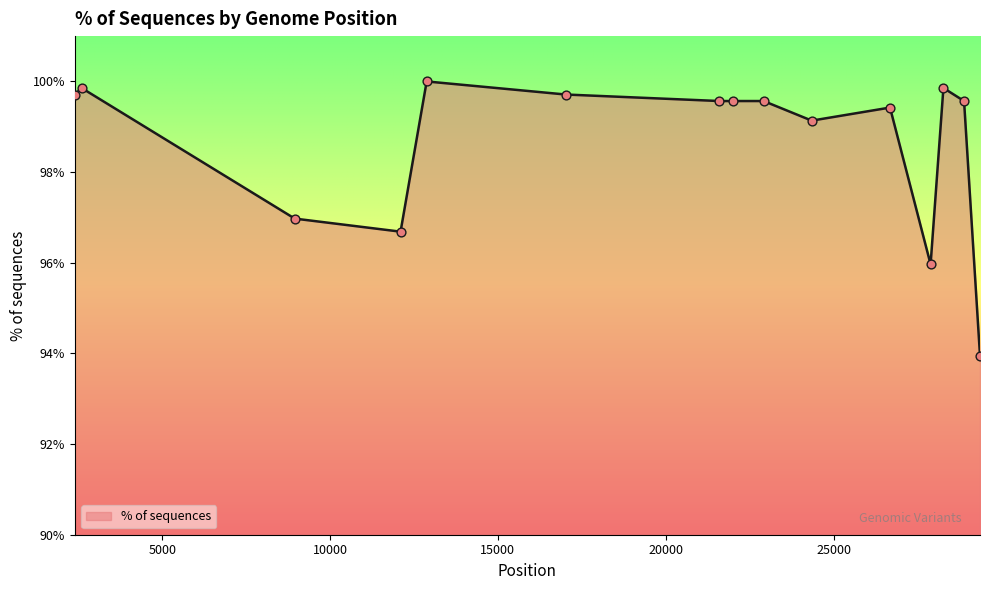

What is the difference between the maximum and minimum values?

6.1